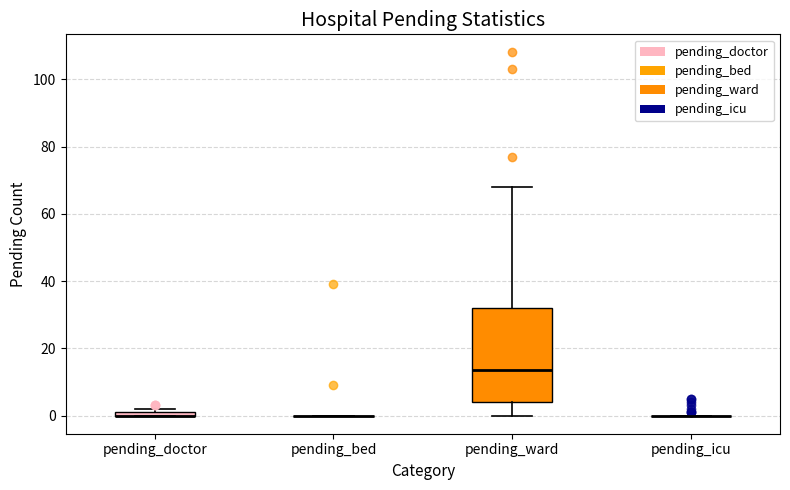

Which box is the tallest, from its lower edge to its upper edge?

pending_ward